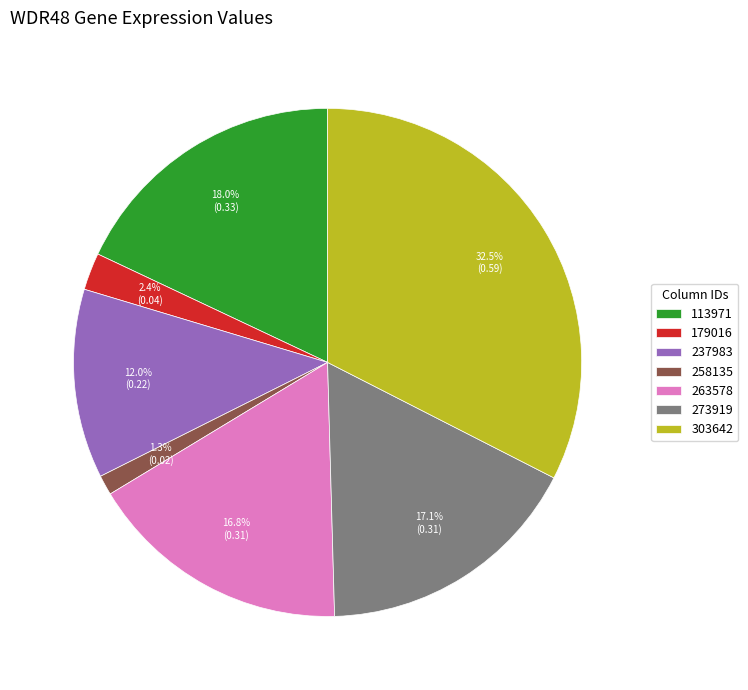

What is the smallest slice in the pie chart?

258135